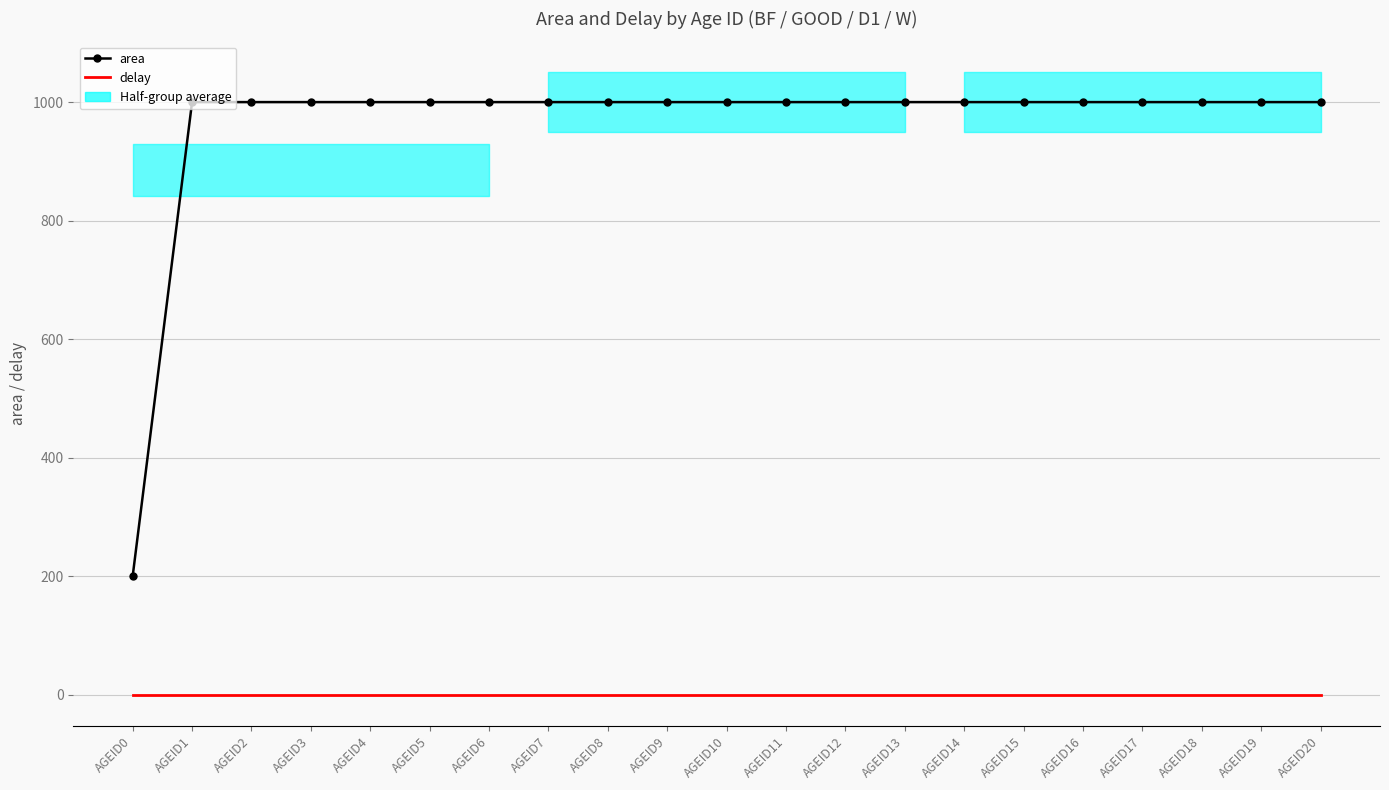

At which label is area closest to 600?

AGEID0